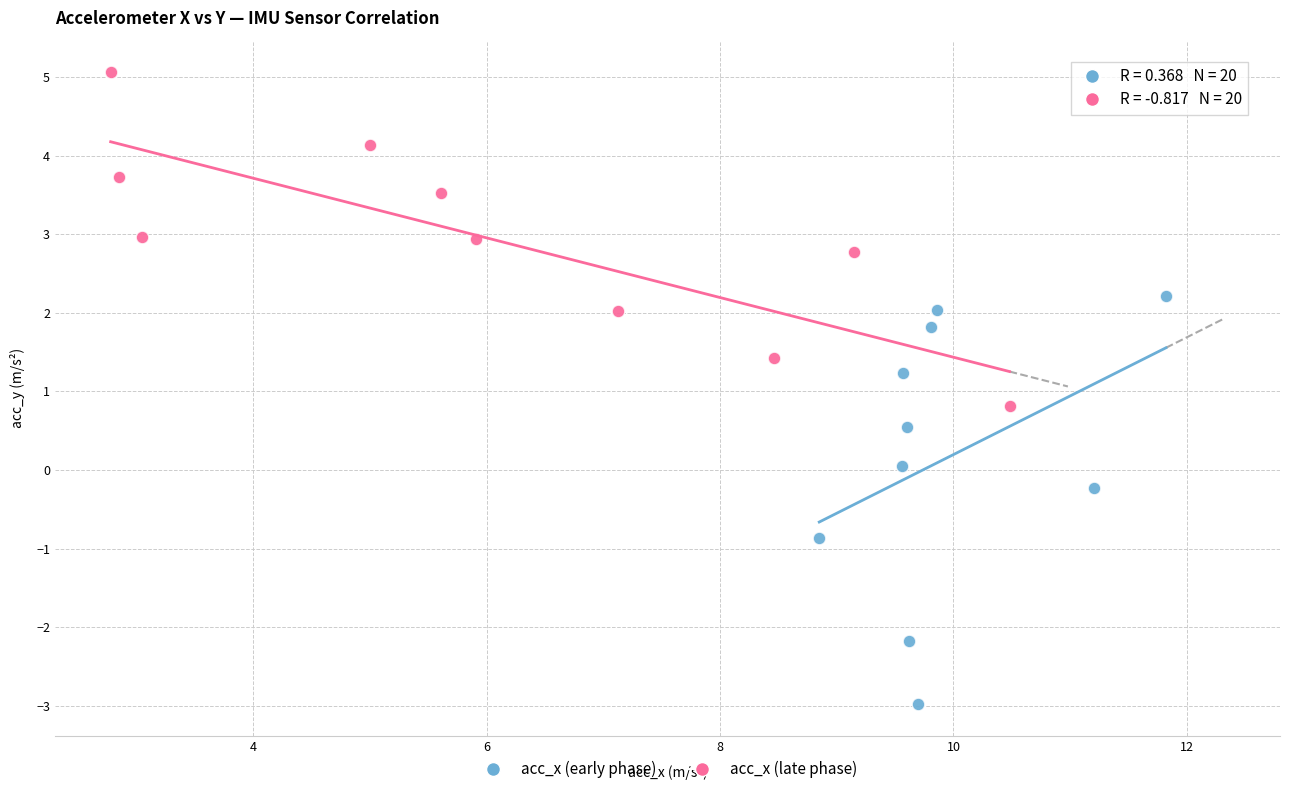

Which series has the largest Y range (max minus min)?

acc_x (early phase)